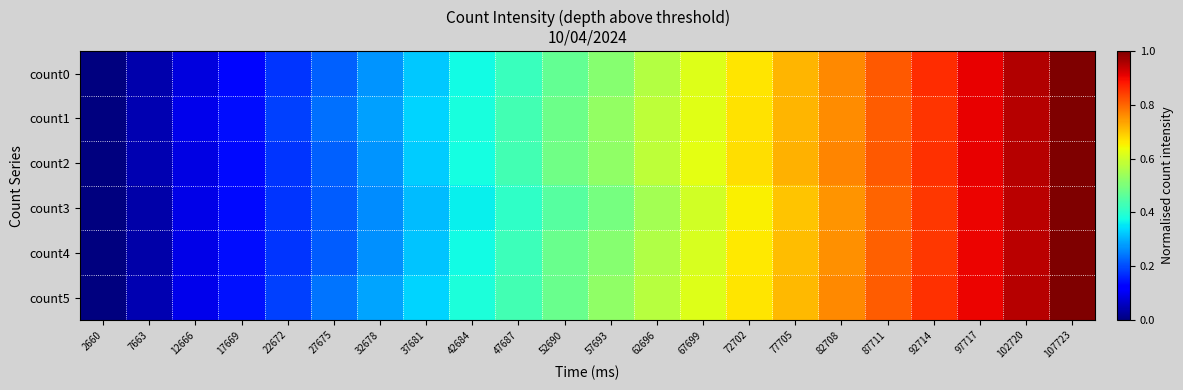

Reading left to right, what are all the values shown in this chart?

count0: 2660=0.0	7663=0.0	12666=0.1	17669=0.1	22672=0.2	27675=0.2	32678=0.3	37681=0.3	42684=0.4	47687=0.4	52690=0.5	57693=0.5	62696=0.6	67699=0.6	72702=0.7	77705=0.7	82708=0.8	87711=0.8	92714=0.9	97717=0.9	102720=1.0	107723=1.0
count1: 2660=0.0	7663=0.0	12666=0.1	17669=0.1	22672=0.2	27675=0.2	32678=0.3	37681=0.3	42684=0.4	47687=0.4	52690=0.5	57693=0.5	62696=0.6	67699=0.6	72702=0.7	77705=0.7	82708=0.8	87711=0.8	92714=0.9	97717=0.9	102720=1.0	107723=1.0
count2: 2660=0.0	7663=0.0	12666=0.1	17669=0.1	22672=0.2	27675=0.2	32678=0.3	37681=0.3	42684=0.4	47687=0.4	52690=0.5	57693=0.5	62696=0.6	67699=0.6	72702=0.7	77705=0.7	82708=0.8	87711=0.8	92714=0.9	97717=0.9	102720=1.0	107723=1.0
count3: 2660=0.0	7663=0.0	12666=0.1	17669=0.1	22672=0.2	27675=0.2	32678=0.3	37681=0.3	42684=0.4	47687=0.4	52690=0.5	57693=0.5	62696=0.6	67699=0.6	72702=0.7	77705=0.7	82708=0.8	87711=0.8	92714=0.8	97717=0.9	102720=0.9	107723=1.0
count4: 2660=0.0	7663=0.0	12666=0.1	17669=0.1	22672=0.2	27675=0.2	32678=0.3	37681=0.3	42684=0.4	47687=0.4	52690=0.5	57693=0.5	62696=0.6	67699=0.6	72702=0.7	77705=0.7	82708=0.8	87711=0.8	92714=0.9	97717=0.9	102720=0.9	107723=1.0
count5: 2660=0.0	7663=0.0	12666=0.1	17669=0.1	22672=0.2	27675=0.2	32678=0.3	37681=0.3	42684=0.4	47687=0.4	52690=0.5	57693=0.5	62696=0.6	67699=0.6	72702=0.7	77705=0.7	82708=0.8	87711=0.8	92714=0.9	97717=0.9	102720=1.0	107723=1.0